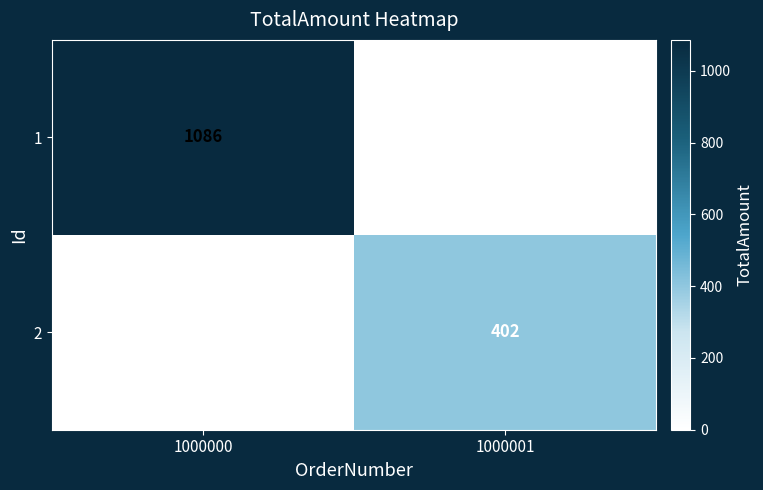

Reading left to right, list all the values displayed in this chart.

1: 1000000=1086	1000001=0
2: 1000000=0	1000001=402